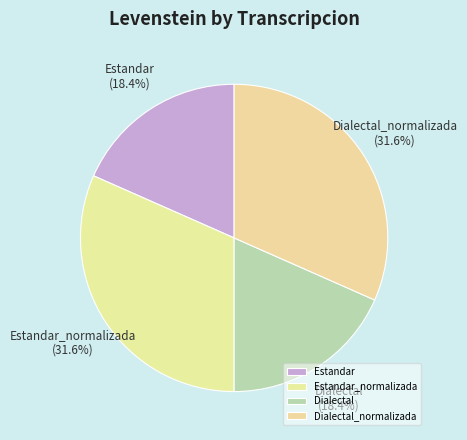

Between Estandar_normalizada and Estandar, which is larger?

Estandar_normalizada